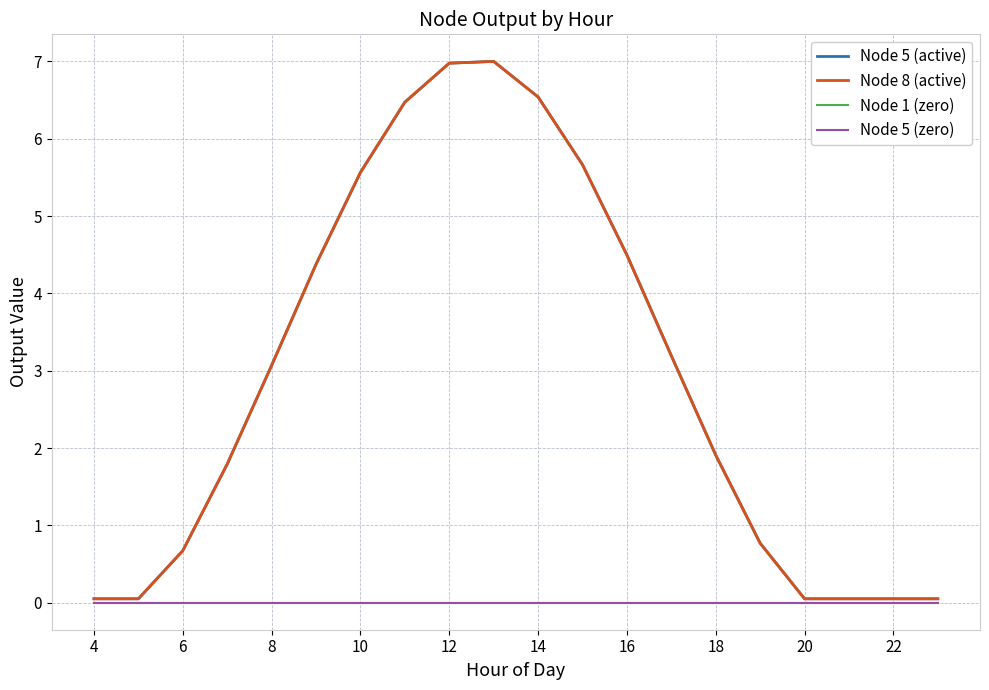

What is the average value of the Node 8 (active) series?

2.9